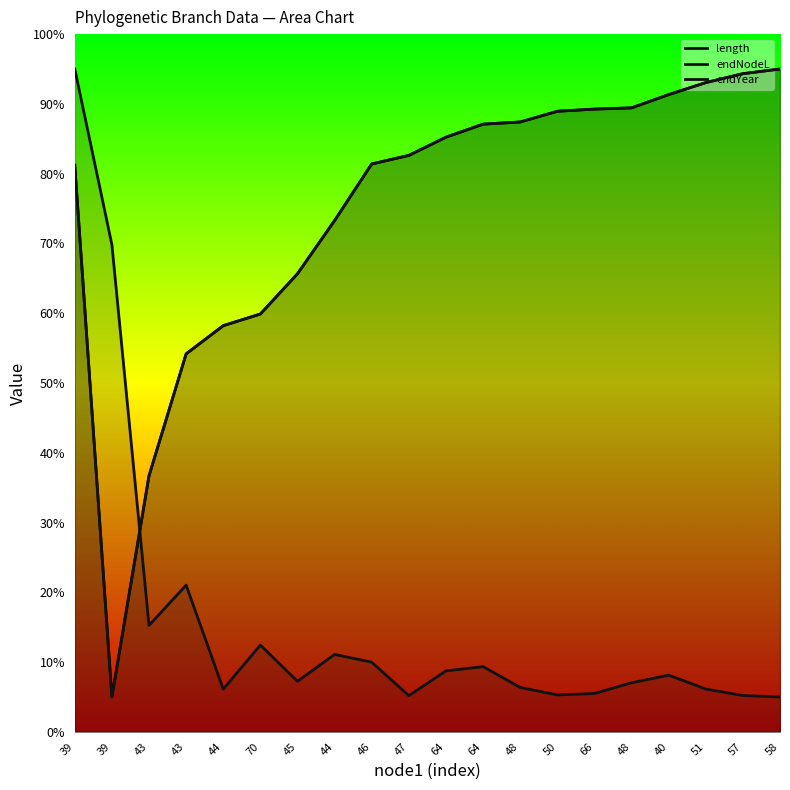

At 64, list the series in order from smallest to largest.

length, endYear, endNodeL